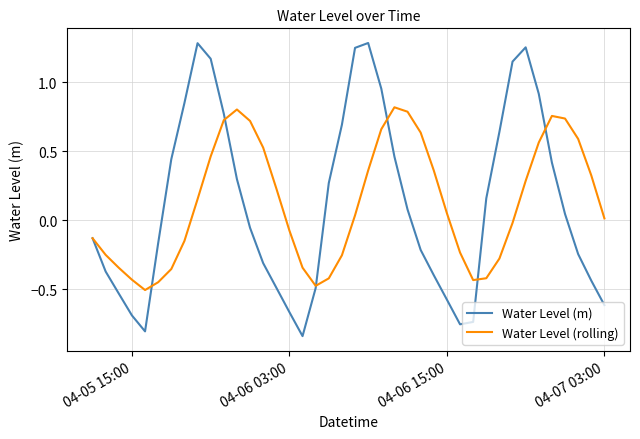

Which series has the widest spread of values?

Water Level (m)